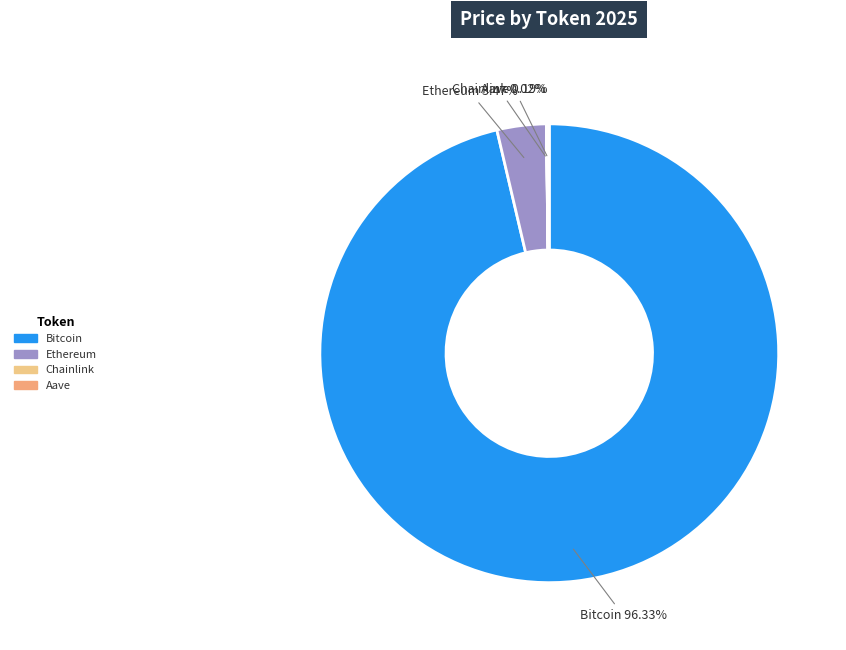

To the nearest percent, what is the combined percentage of Ethereum and Bitcoin?

100%